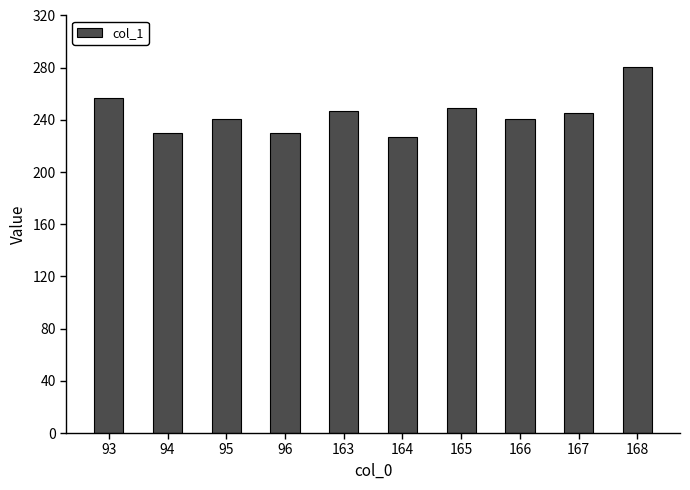

How many bars are there in total?

10